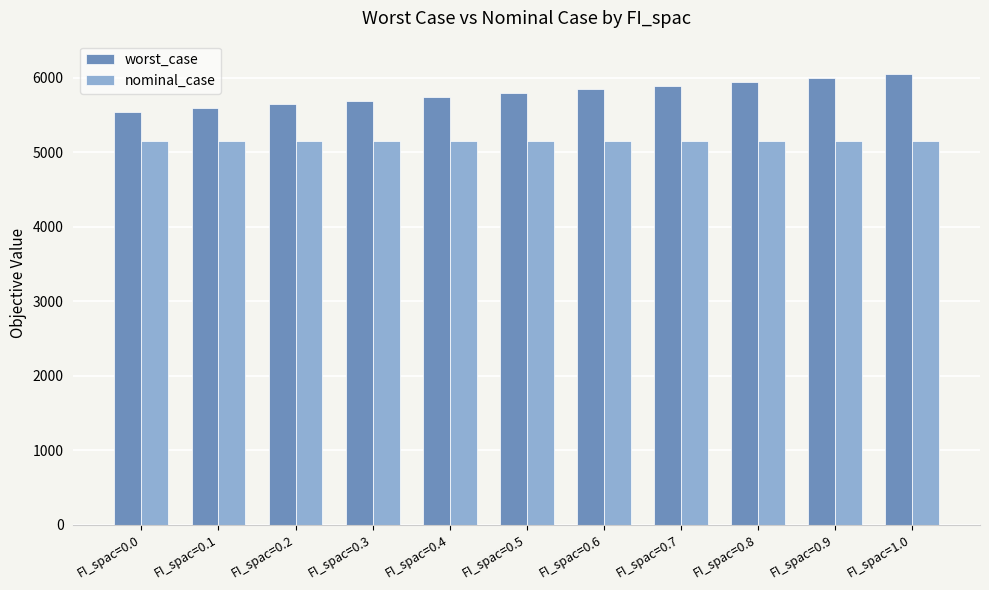

What is the sum of all worst_case values?

63749.3